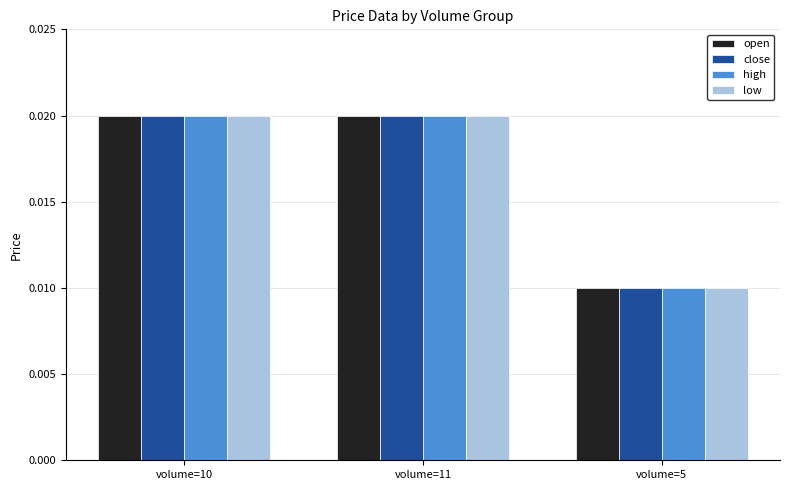

At which label is high closest to 0?

volume=5